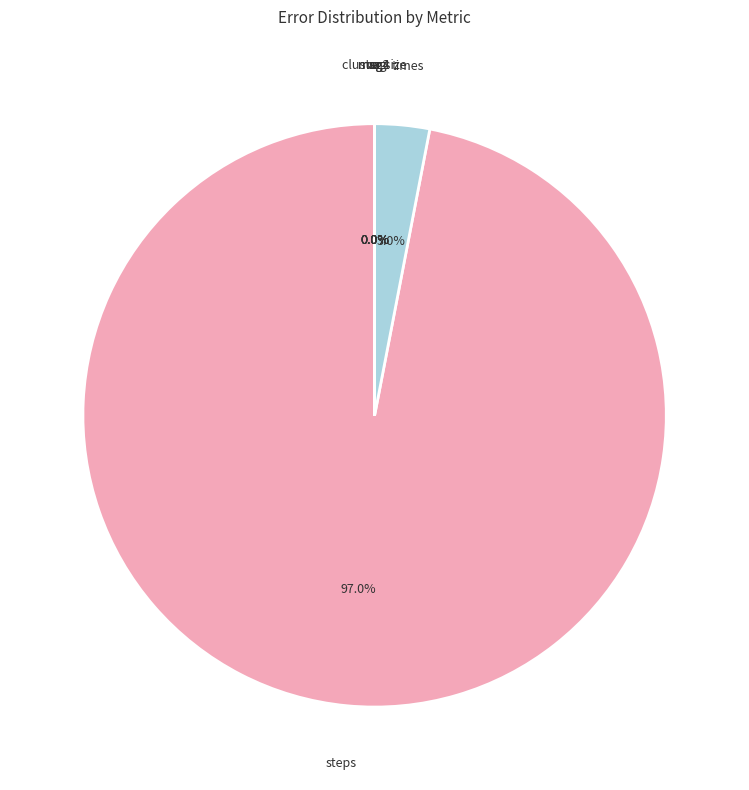

Is there a majority slice in this chart?

Yes